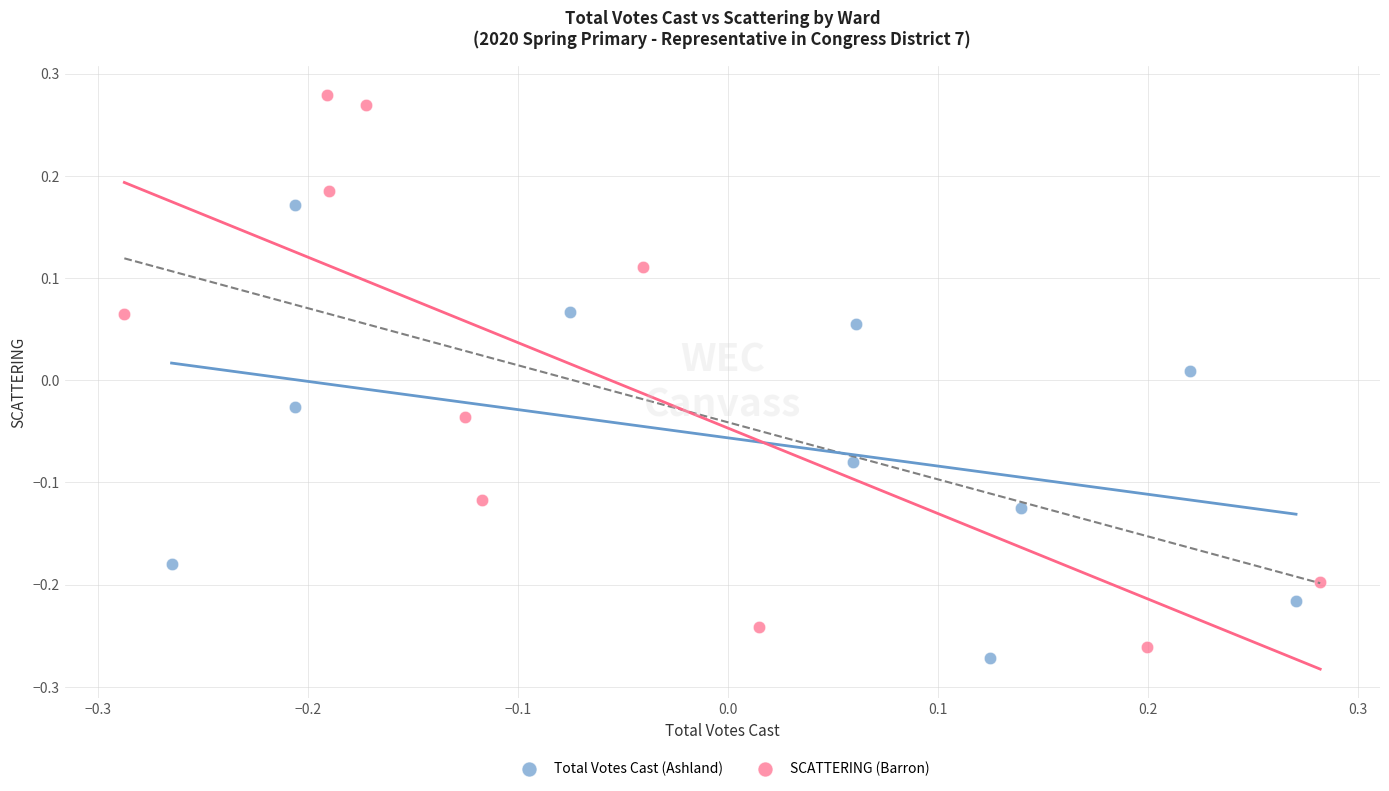

What are all the series names shown in the legend?

Total Votes Cast (Ashland), SCATTERING (Barron)